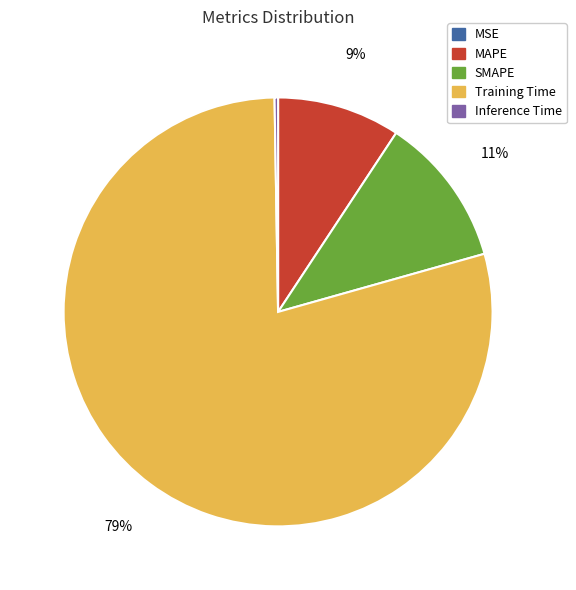

Is it true that Training Time is 70% of the pie?

False